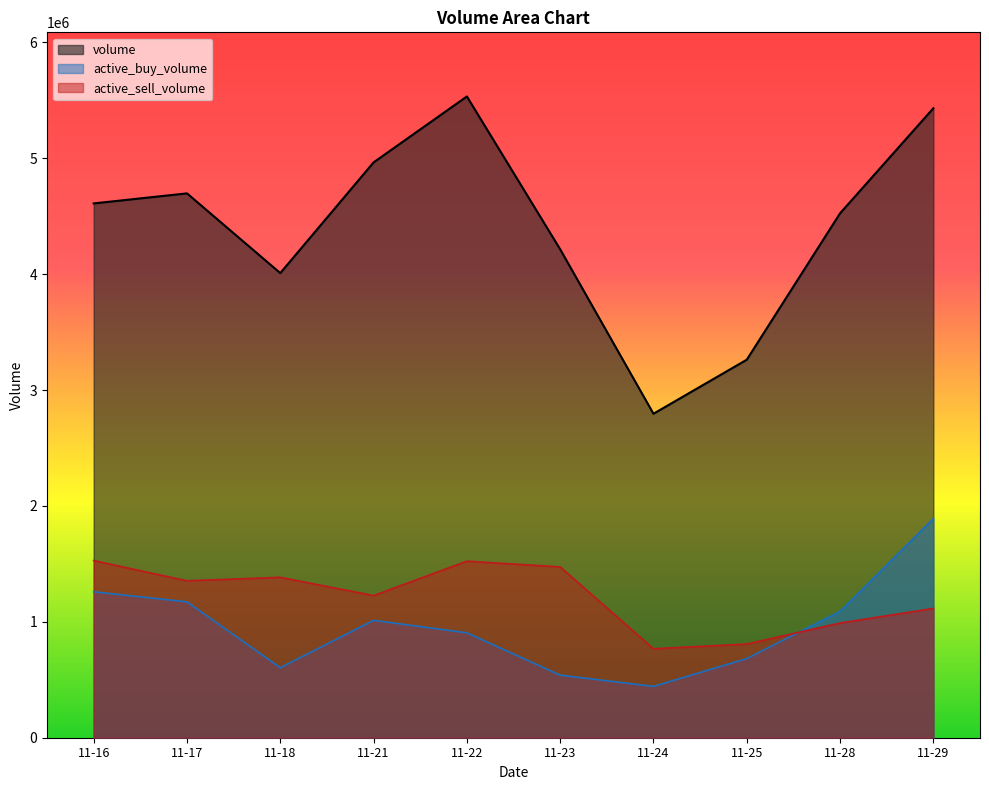

The value of active_buy_volume at 11-16 is 872978. True or false?

False